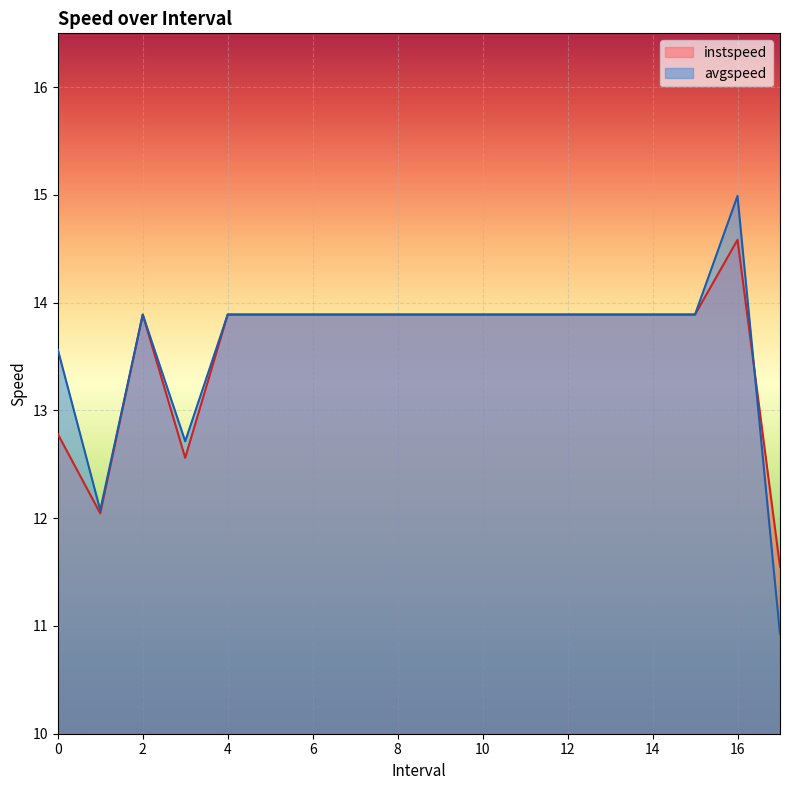

Rank the series by their average value, from highest to lowest.

avgspeed, instspeed